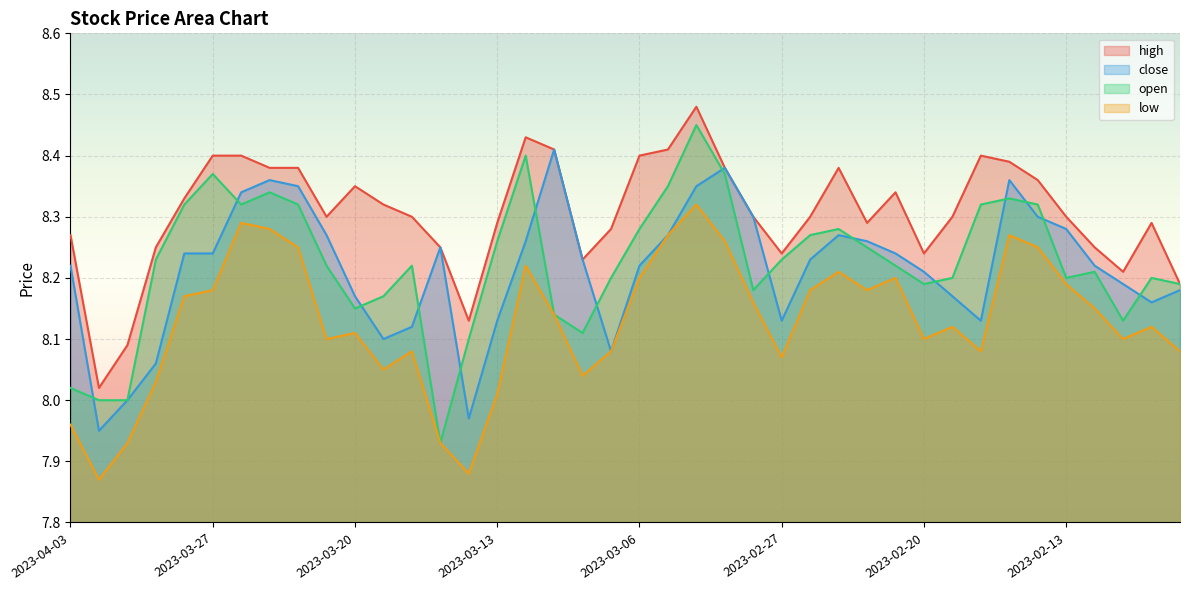

Reading left to right, what are all the values shown in this chart?

high: 2023-04-03=8.3	2023-03-31=8.0	2023-03-30=8.1	2023-03-29=8.2	2023-03-28=8.3	2023-03-27=8.4	2023-03-24=8.4	2023-03-23=8.4	2023-03-22=8.4	2023-03-21=8.3	2023-03-20=8.3	2023-03-17=8.3	2023-03-16=8.3	2023-03-15=8.2	2023-03-14=8.1	2023-03-13=8.3	2023-03-10=8.4	2023-03-09=8.4	2023-03-08=8.2	2023-03-07=8.3	2023-03-06=8.4	2023-03-03=8.4	2023-03-02=8.5	2023-03-01=8.4	2023-02-28=8.3	2023-02-27=8.2	2023-02-24=8.3	2023-02-23=8.4	2023-02-22=8.3	2023-02-21=8.3	2023-02-20=8.2	2023-02-17=8.3	2023-02-16=8.4	2023-02-15=8.4	2023-02-14=8.4	2023-02-13=8.3	2023-02-10=8.2	2023-02-09=8.2	2023-02-08=8.3	2023-02-07=8.2
close: 2023-04-03=8.2	2023-03-31=8.0	2023-03-30=8.0	2023-03-29=8.1	2023-03-28=8.2	2023-03-27=8.2	2023-03-24=8.3	2023-03-23=8.4	2023-03-22=8.3	2023-03-21=8.3	2023-03-20=8.2	2023-03-17=8.1	2023-03-16=8.1	2023-03-15=8.2	2023-03-14=8.0	2023-03-13=8.1	2023-03-10=8.3	2023-03-09=8.4	2023-03-08=8.2	2023-03-07=8.1	2023-03-06=8.2	2023-03-03=8.3	2023-03-02=8.3	2023-03-01=8.4	2023-02-28=8.3	2023-02-27=8.1	2023-02-24=8.2	2023-02-23=8.3	2023-02-22=8.3	2023-02-21=8.2	2023-02-20=8.2	2023-02-17=8.2	2023-02-16=8.1	2023-02-15=8.4	2023-02-14=8.3	2023-02-13=8.3	2023-02-10=8.2	2023-02-09=8.2	2023-02-08=8.2	2023-02-07=8.2
open: 2023-04-03=8.0	2023-03-31=8.0	2023-03-30=8.0	2023-03-29=8.2	2023-03-28=8.3	2023-03-27=8.4	2023-03-24=8.3	2023-03-23=8.3	2023-03-22=8.3	2023-03-21=8.2	2023-03-20=8.2	2023-03-17=8.2	2023-03-16=8.2	2023-03-15=7.9	2023-03-14=8.1	2023-03-13=8.3	2023-03-10=8.4	2023-03-09=8.1	2023-03-08=8.1	2023-03-07=8.2	2023-03-06=8.3	2023-03-03=8.3	2023-03-02=8.4	2023-03-01=8.4	2023-02-28=8.2	2023-02-27=8.2	2023-02-24=8.3	2023-02-23=8.3	2023-02-22=8.2	2023-02-21=8.2	2023-02-20=8.2	2023-02-17=8.2	2023-02-16=8.3	2023-02-15=8.3	2023-02-14=8.3	2023-02-13=8.2	2023-02-10=8.2	2023-02-09=8.1	2023-02-08=8.2	2023-02-07=8.2
low: 2023-04-03=8.0	2023-03-31=7.9	2023-03-30=7.9	2023-03-29=8.0	2023-03-28=8.2	2023-03-27=8.2	2023-03-24=8.3	2023-03-23=8.3	2023-03-22=8.2	2023-03-21=8.1	2023-03-20=8.1	2023-03-17=8.1	2023-03-16=8.1	2023-03-15=7.9	2023-03-14=7.9	2023-03-13=8.0	2023-03-10=8.2	2023-03-09=8.1	2023-03-08=8.0	2023-03-07=8.1	2023-03-06=8.2	2023-03-03=8.3	2023-03-02=8.3	2023-03-01=8.3	2023-02-28=8.2	2023-02-27=8.1	2023-02-24=8.2	2023-02-23=8.2	2023-02-22=8.2	2023-02-21=8.2	2023-02-20=8.1	2023-02-17=8.1	2023-02-16=8.1	2023-02-15=8.3	2023-02-14=8.2	2023-02-13=8.2	2023-02-10=8.2	2023-02-09=8.1	2023-02-08=8.1	2023-02-07=8.1